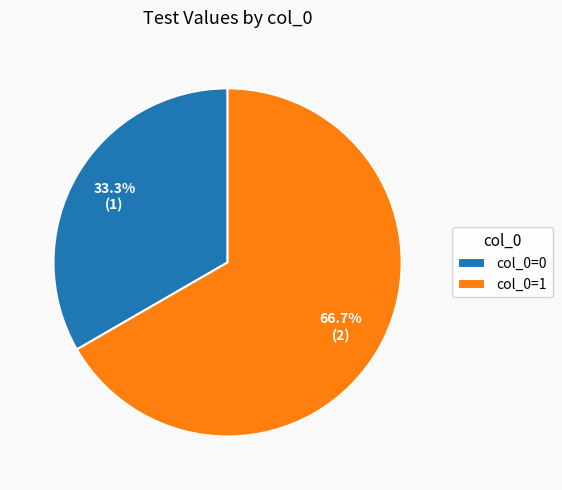

Do col_0=1 and col_0=0 together represent more than half of the pie?

Yes